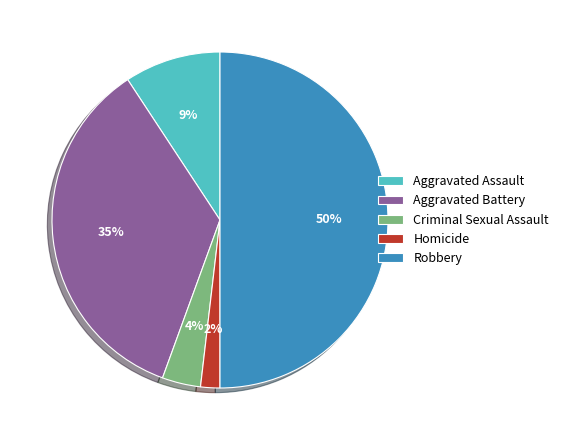

To the nearest percent, what percentage of the pie is Homicide?

2%